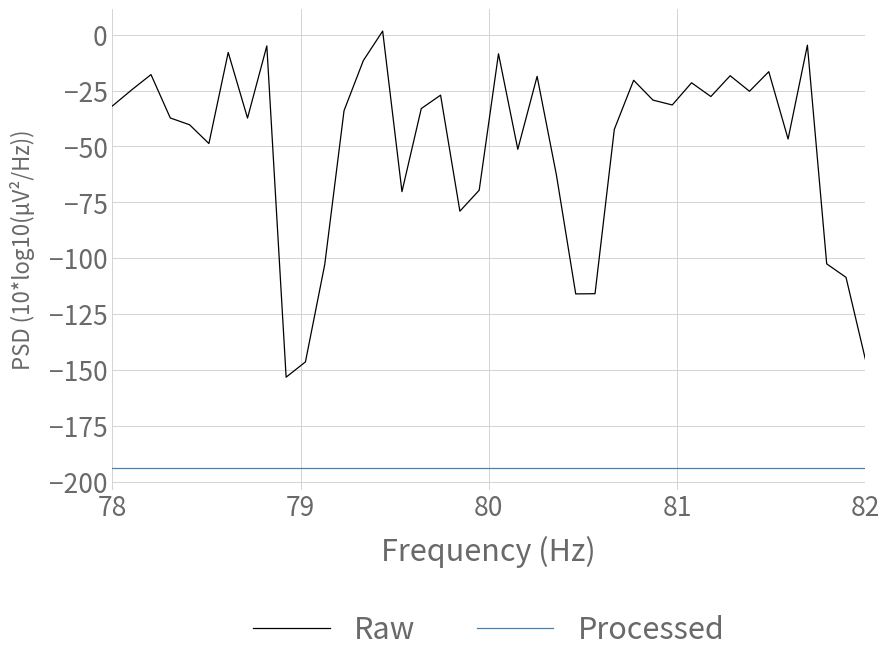

True or false: Raw and Processed cross at least once.

False